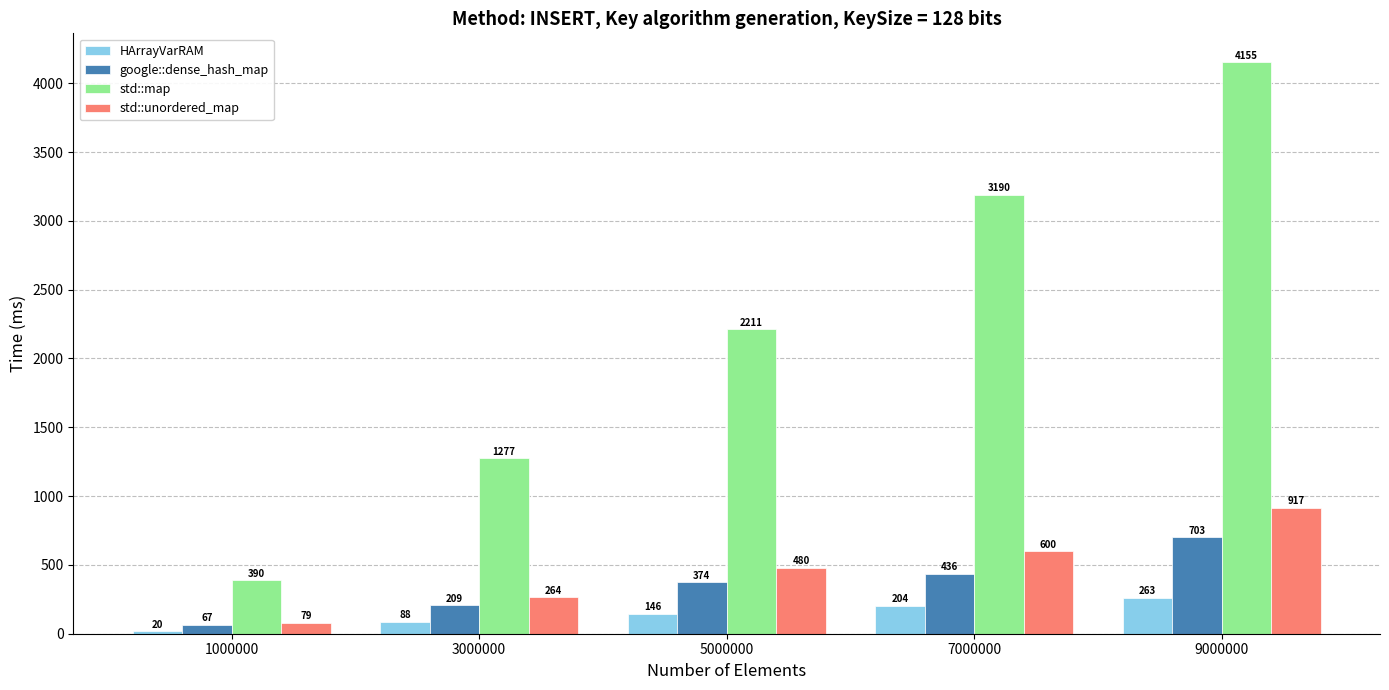

Count the HArrayVarRAM values in the range 88 to 204.

3